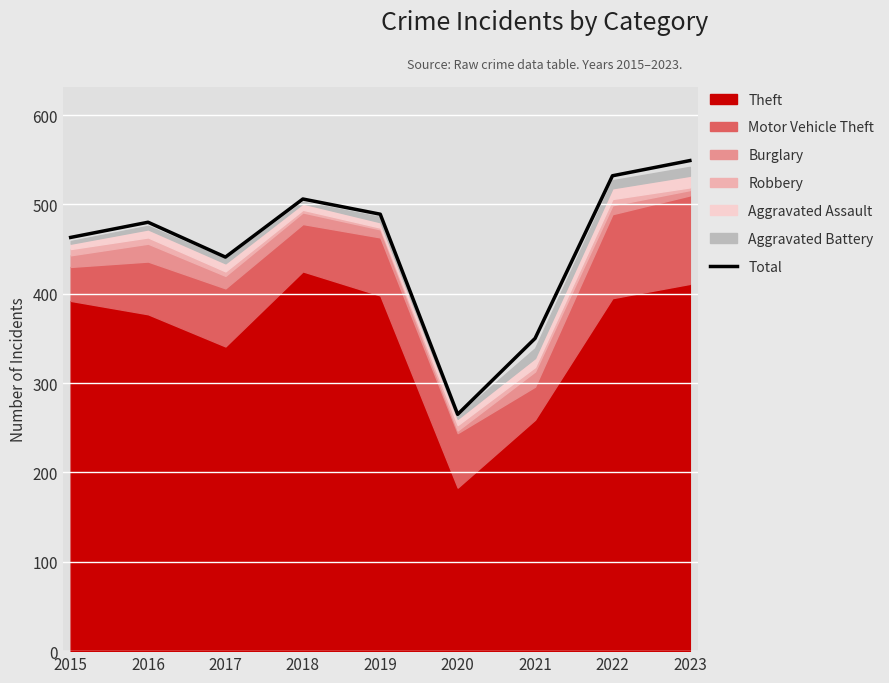

The chart shows a value of 549 at 2023. True or false?

True